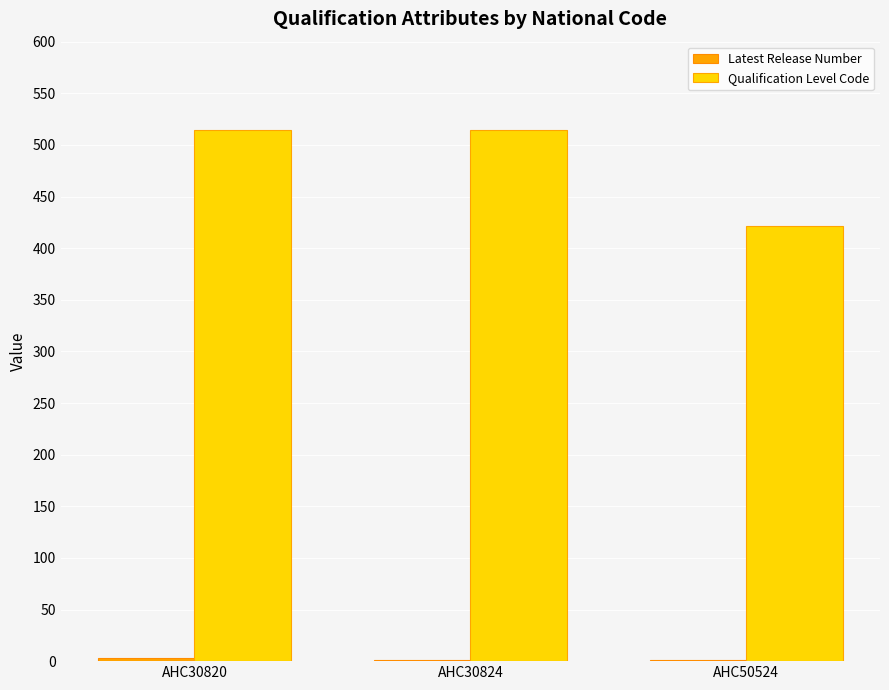

Which series has the largest total across all categories?

Qualification Level Code